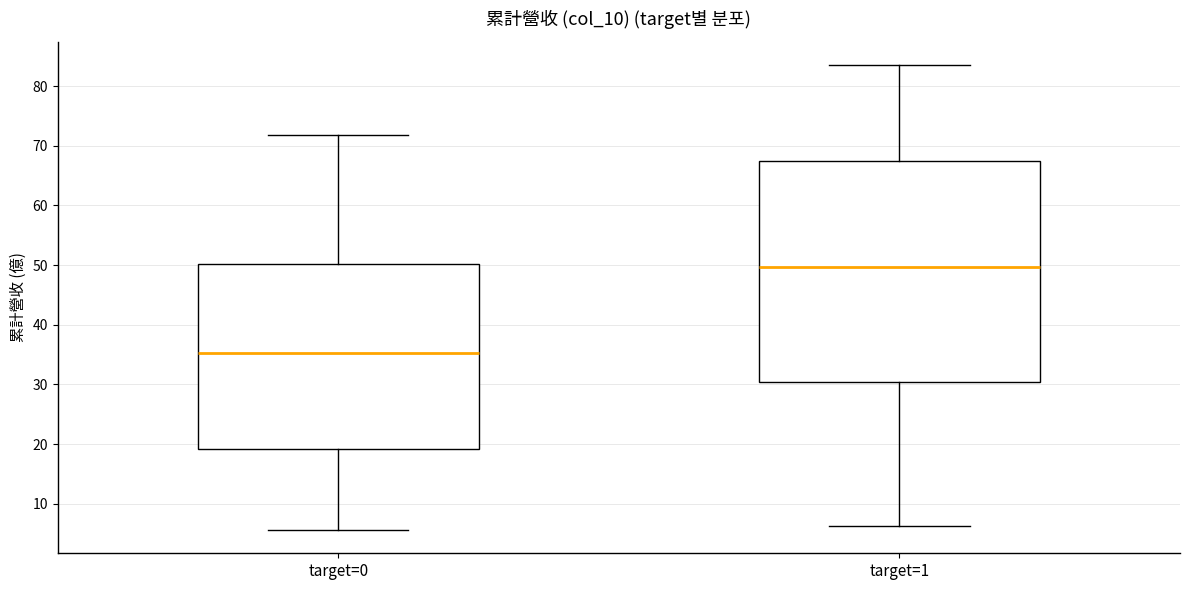

Where is the upper edge of the box for target=0 on the y-axis? The values are not printed on the chart, so give them approximately, as read against the axis.

50